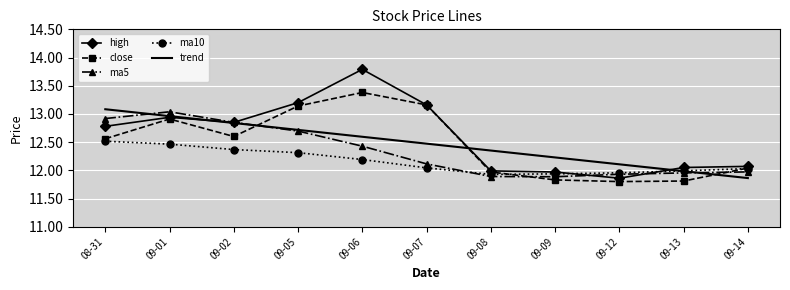

Which category has the lowest value in the high series?

09-12